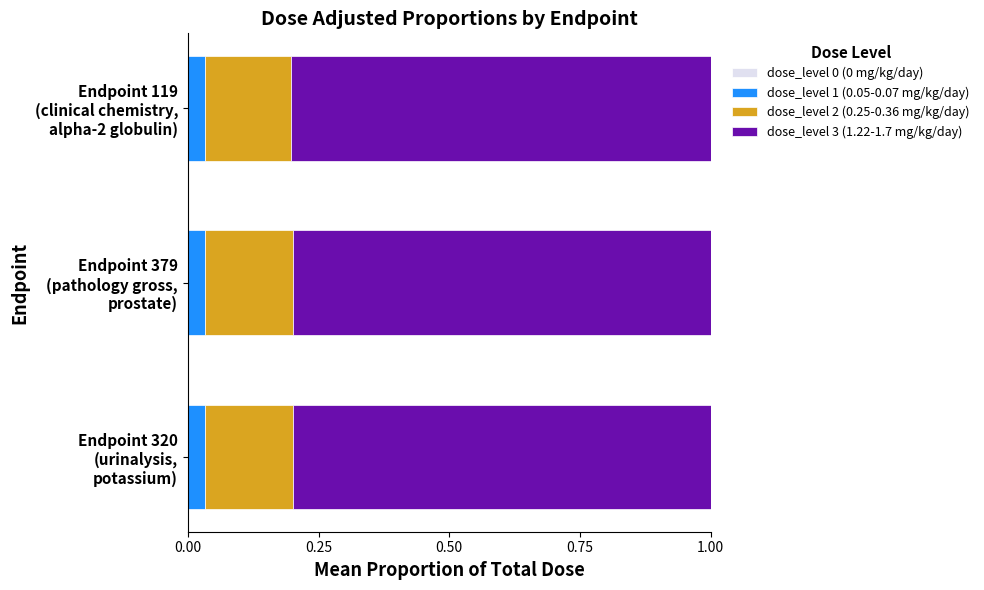

How many dose_level 1 (0.05-0.07 mg/kg/day) values are between 0 and 1?

3